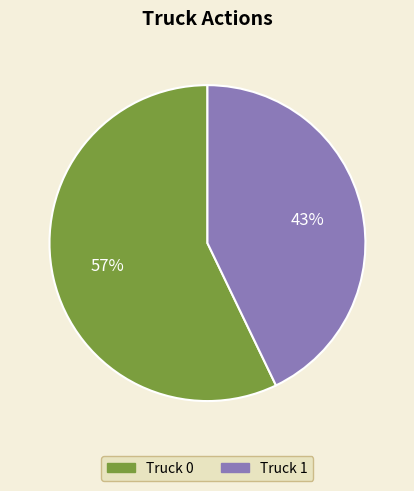

Is it true that Truck 0 is 57% of the pie?

True